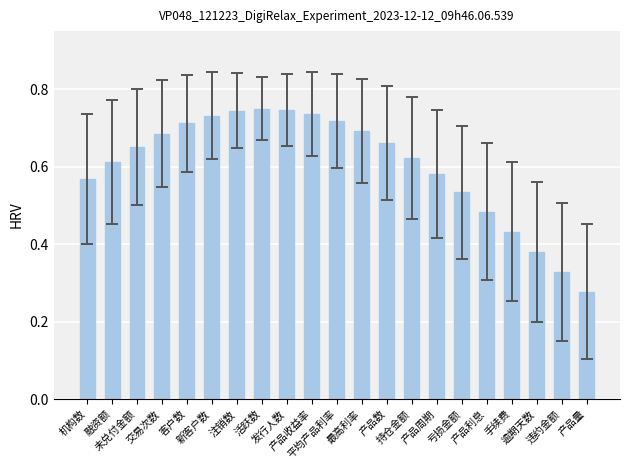

What is the label of the 10th bar from the left?

产品收益率